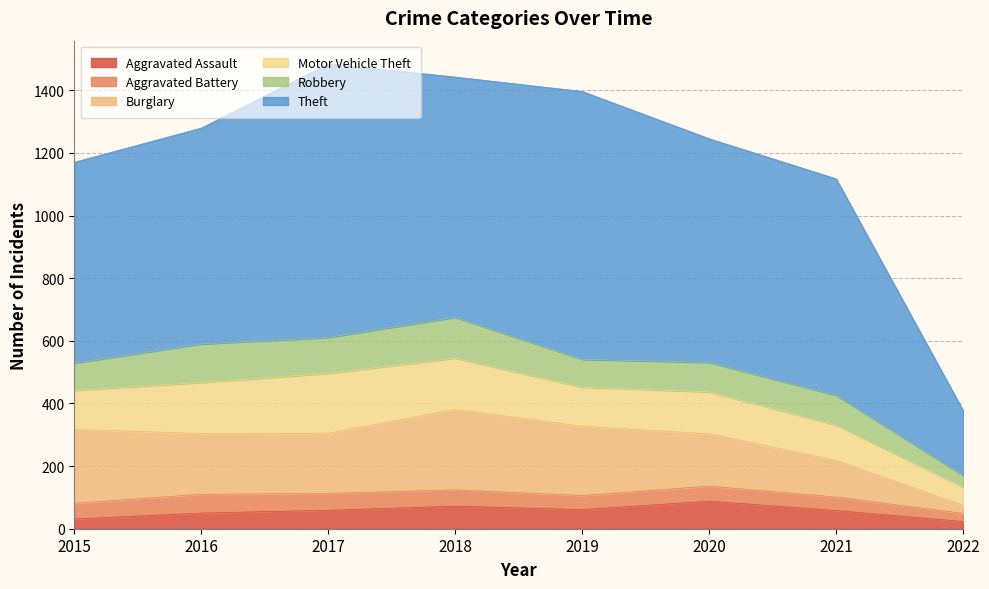

Which series has the largest total across all categories?

Theft